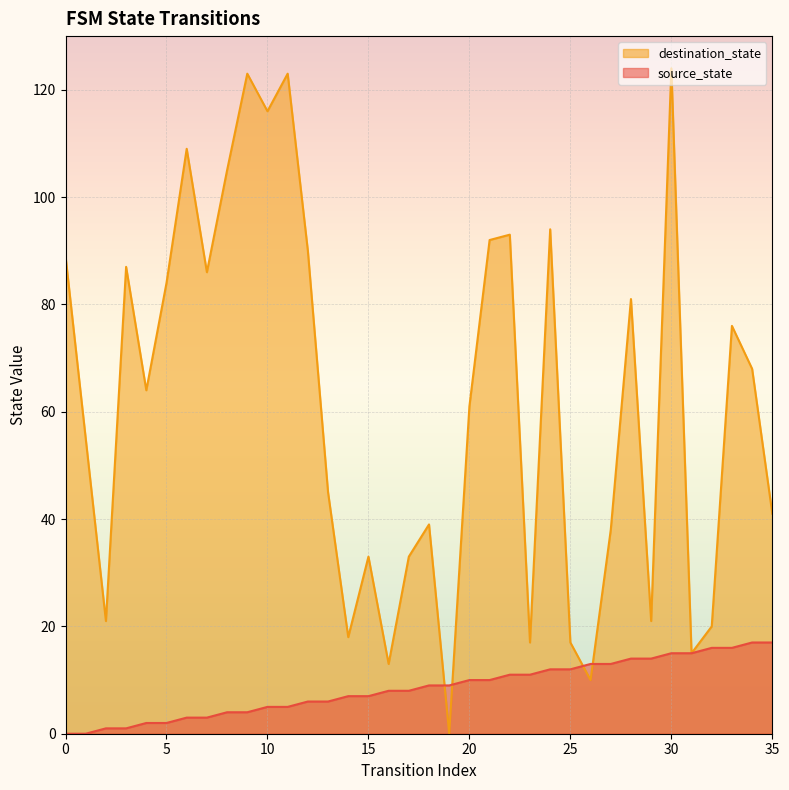

What is the average value of the source_state series?

8